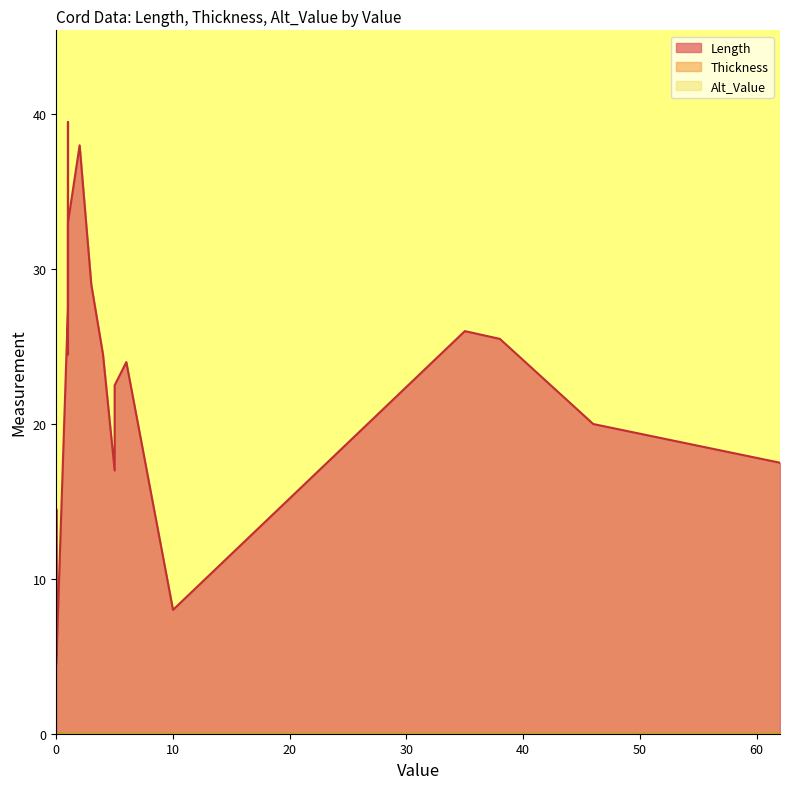

Where is the first local minimum for Length?

5